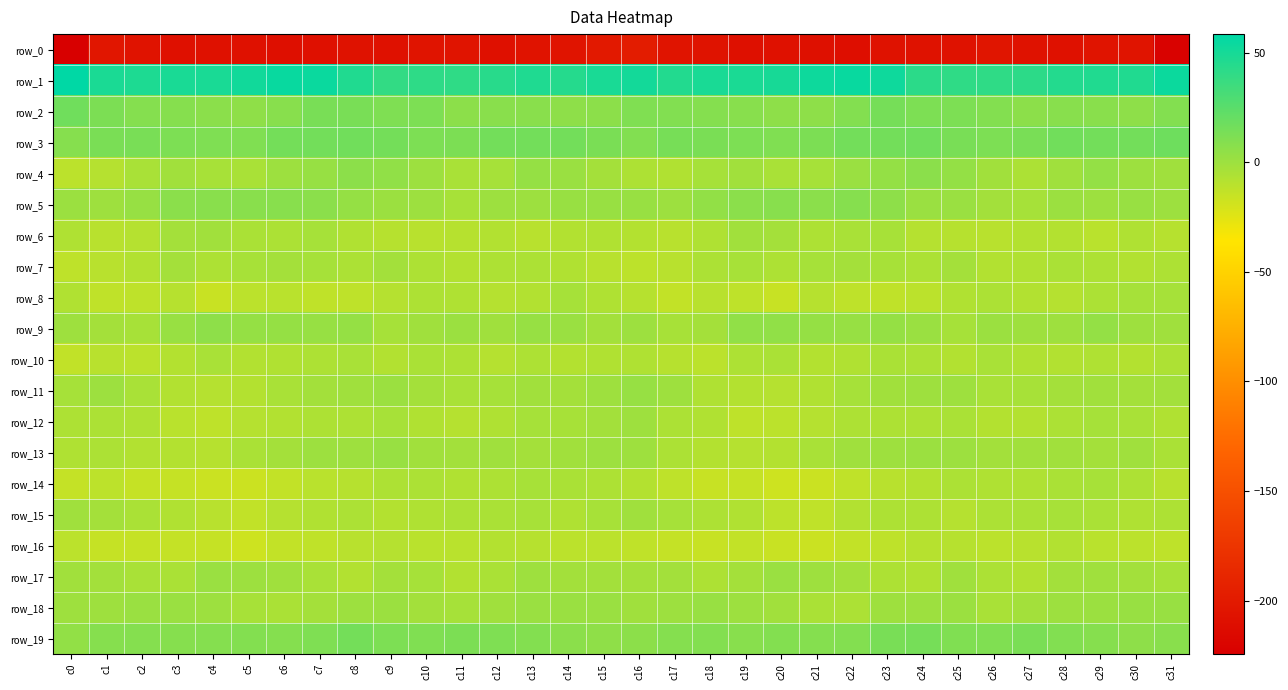

Reading right to left, list all the values displayed in this chart.

row_0: -221.7	-204.8	-205.0	-208.0	-206.8	-204.5	-206.8	-207.3	-207.1	-210.1	-209.0	-207.7	-209.2	-206.7	-205.2	-198.0	-201.1	-204.7	-205.8	-208.7	-205.2	-205.1	-207.7	-206.9	-208.4	-209.9	-207.9	-208.3	-208.7	-206.0	-203.9	-224.4
row_1: 53.8	45.7	45.9	44.9	41.4	40.5	40.2	42.0	52.7	54.8	53.1	49.4	48.3	48.9	45.4	50.8	49.0	44.4	46.5	43.3	40.6	41.0	39.4	46.0	54.2	55.0	51.6	48.9	48.7	47.3	48.0	58.4
row_2: 9.3	5.8	7.1	7.7	6.3	9.8	12.0	11.7	14.4	9.8	5.7	5.5	8.0	8.9	10.1	10.9	6.0	5.8	7.4	7.4	6.4	11.9	11.1	13.2	13.2	8.0	4.9	6.9	8.5	8.8	12.3	16.5
row_3: 17.0	15.8	15.4	16.4	13.4	11.8	13.4	16.5	15.6	15.8	12.3	10.6	11.5	12.6	13.8	10.3	12.8	15.5	15.7	15.7	12.3	11.7	15.0	16.4	15.7	15.0	10.8	11.1	11.5	13.5	12.7	8.5
row_4: -0.9	0.1	3.4	-0.9	-5.3	-1.3	3.2	6.7	3.5	1.4	-3.2	-4.4	-1.4	-3.0	-7.0	-5.9	-2.4	1.2	2.8	-3.3	-4.4	0.3	4.6	6.2	2.5	0.3	-4.4	-3.5	-1.4	-4.4	-8.9	-10.7
row_5: 0.3	2.0	0.3	0.9	-3.2	-1.9	1.2	1.3	5.6	8.2	7.0	7.7	7.0	4.2	0.4	1.9	1.6	1.6	0.2	0.2	-4.0	0.0	0.7	2.7	7.0	7.9	7.4	7.1	6.9	2.2	-0.5	0.5
row_6: -9.2	-6.5	-10.1	-7.9	-8.3	-9.8	-9.4	-8.7	-3.8	-4.3	-5.9	-2.5	-1.8	-6.5	-9.6	-8.0	-7.1	-7.7	-9.9	-7.5	-9.3	-9.6	-9.3	-6.9	-3.4	-5.2	-5.0	-1.5	-2.8	-8.5	-9.7	-6.6
row_7: -6.0	-7.6	-6.2	-5.1	-7.0	-7.9	-2.8	-5.1	-3.8	-2.6	-3.1	-5.9	-3.6	-5.3	-9.7	-11.6	-10.1	-7.3	-5.6	-5.7	-7.9	-6.2	-2.3	-5.6	-3.0	-2.9	-3.8	-5.8	-2.7	-7.7	-10.0	-12.2
row_8: -3.0	-3.4	-5.3	-8.5	-7.6	-5.4	-7.2	-10.9	-12.7	-11.9	-9.4	-15.4	-11.9	-9.6	-13.7	-9.3	-6.4	-3.0	-7.5	-8.6	-6.5	-5.8	-8.7	-11.8	-12.8	-10.2	-11.1	-15.8	-9.4	-11.8	-12.3	-7.2
row_9: -1.1	-0.6	3.3	-0.3	-0.2	0.8	-3.3	1.1	2.7	2.3	2.8	4.7	4.4	-2.6	-3.6	0.1	-1.9	1.4	2.5	-1.1	0.7	-0.8	-3.1	2.8	2.2	3.0	3.1	5.7	1.5	-3.8	-2.7	-0.3
row_10: -6.2	-8.4	-6.3	-7.6	-7.2	-4.3	-7.3	-5.2	-5.1	-6.9	-8.2	-4.9	-5.9	-11.1	-9.5	-6.7	-6.9	-8.1	-5.9	-8.6	-5.8	-4.9	-7.7	-4.4	-6.2	-7.0	-7.6	-4.2	-8.3	-10.8	-9.7	-13.2
row_11: -2.2	-2.7	-1.6	-2.7	-3.7	-4.2	-0.1	-0.3	-1.7	-3.0	-7.1	-8.6	-8.3	-6.2	-0.2	2.2	-0.2	-2.6	-1.3	-3.4	-4.5	-2.6	0.6	-1.0	-2.0	-4.5	-8.0	-8.9	-7.8	-4.1	-0.0	-3.4
row_12: -7.1	-4.0	-2.9	-5.4	-8.2	-8.3	-4.6	-5.9	-6.0	-6.1	-8.6	-10.8	-11.8	-7.2	-5.2	-0.6	-1.9	-3.6	-3.0	-6.5	-9.0	-7.1	-3.9	-6.2	-5.7	-7.3	-9.0	-12.0	-10.2	-6.4	-5.3	-5.8
row_13: -4.9	-1.1	-2.8	-1.4	-1.5	-2.2	0.3	0.5	-0.2	-1.1	-4.2	-8.1	-8.6	-7.9	-5.3	-0.5	0.4	-1.4	-2.7	-0.9	-2.1	-1.7	1.6	-0.3	-0.1	-2.5	-5.0	-9.1	-8.2	-7.6	-5.2	-6.7
row_14: -9.9	-6.0	-3.8	-4.7	-6.7	-6.6	-5.4	-8.2	-9.9	-12.6	-16.4	-17.6	-14.6	-15.1	-12.0	-8.4	-5.7	-4.9	-3.6	-6.0	-7.2	-5.6	-5.9	-9.4	-10.6	-13.9	-17.3	-16.5	-15.0	-14.6	-11.6	-14.3
row_15: -6.1	-6.4	-4.7	-3.9	-4.9	-5.5	-8.7	-6.2	-6.2	-7.8	-12.5	-11.4	-7.3	-5.7	-3.3	-1.1	-3.9	-6.3	-3.7	-4.8	-5.2	-6.5	-8.1	-5.6	-7.0	-8.9	-13.3	-9.5	-6.9	-5.0	-2.5	-0.8
row_16: -11.8	-10.9	-10.4	-7.6	-9.8	-10.7	-9.3	-9.3	-12.0	-13.4	-16.7	-15.8	-13.7	-15.3	-14.4	-12.4	-10.7	-11.1	-9.1	-8.3	-10.3	-10.5	-8.4	-10.1	-12.8	-13.9	-17.3	-14.5	-14.4	-14.9	-14.6	-10.7
row_17: -3.6	-2.1	-0.9	-2.3	-7.7	-5.5	-0.9	-7.1	-5.8	-2.2	-0.2	1.1	-2.5	-6.0	-2.3	-2.7	-2.2	-2.0	-0.3	-4.8	-7.6	-3.2	-2.4	-7.9	-4.0	-0.9	-0.1	1.1	-4.9	-4.5	-2.1	-1.4
row_18: 1.9	1.7	0.9	-0.1	-1.9	-4.2	0.6	0.2	-0.5	-5.1	-4.6	-1.2	0.3	2.0	0.1	-1.0	1.3	1.0	1.1	-0.7	-3.4	-2.3	0.8	0.3	-2.7	-5.1	-3.5	-0.1	1.1	1.4	-0.4	-0.5
row_19: 7.1	5.9	8.5	10.0	12.8	10.7	10.9	14.4	13.3	9.6	8.9	9.3	8.1	9.3	9.1	6.4	5.0	6.6	9.4	11.1	12.2	10.5	11.8	15.2	11.1	9.2	9.7	8.8	8.5	8.9	8.3	4.3